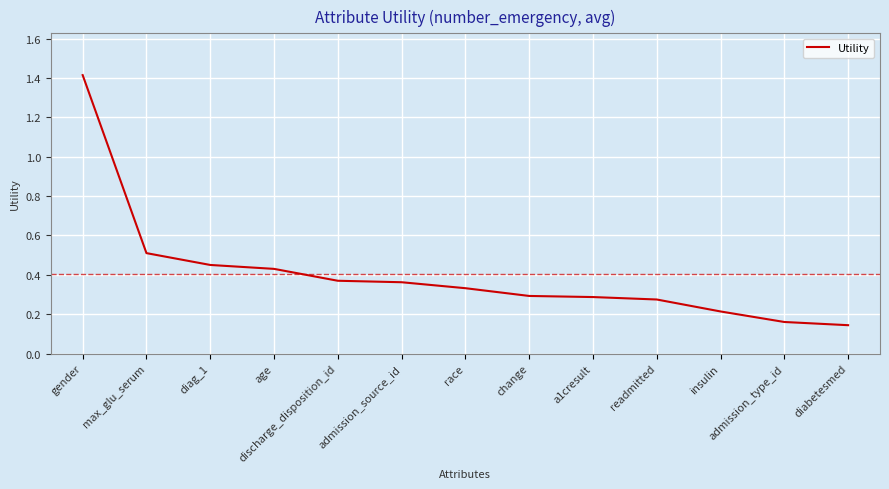

What is the difference between the maximum and minimum values?

1.3